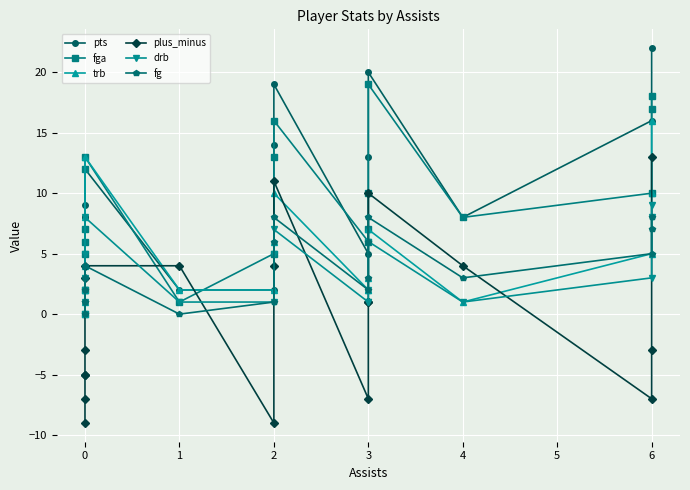

At how many categories does at least one series exceed 4?

16